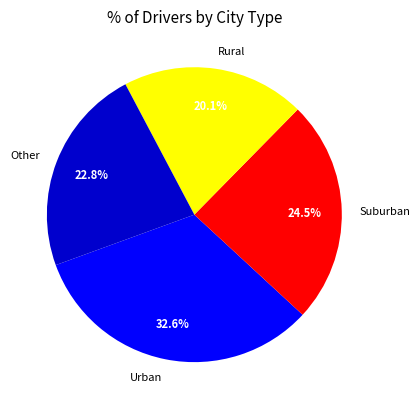

Count the number of slices in the pie.

4